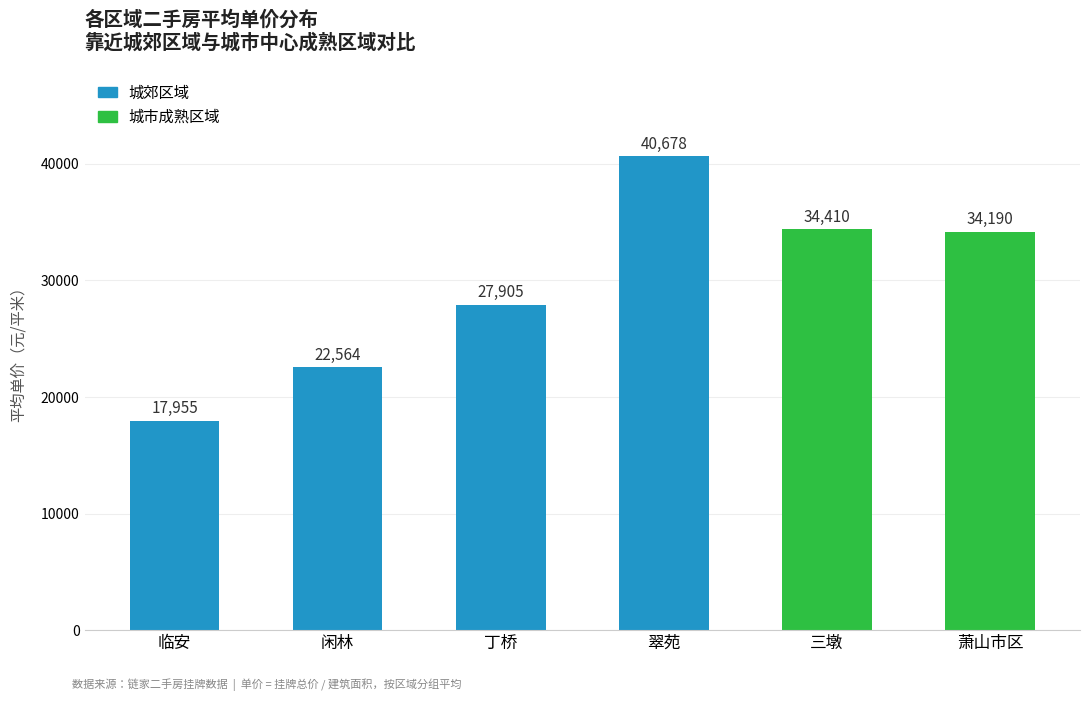

True or false: the data shows 33416 at 闲林.

False